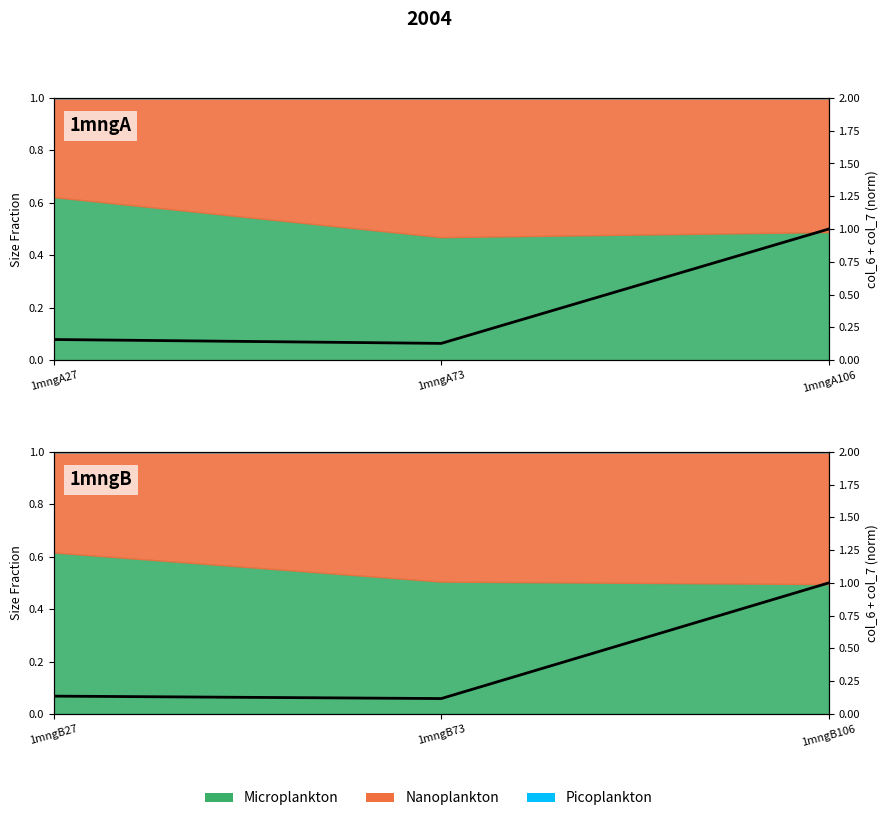

What value does the data have at 1mngA27?

0.1